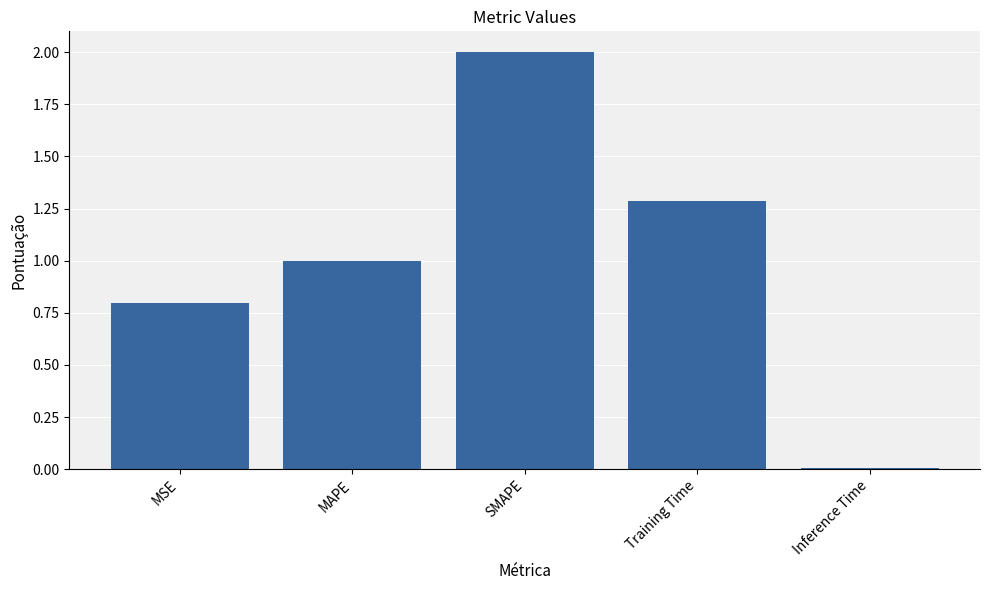

List the labels in order of value, smallest first.

Inference Time, MSE, MAPE, Training Time, SMAPE